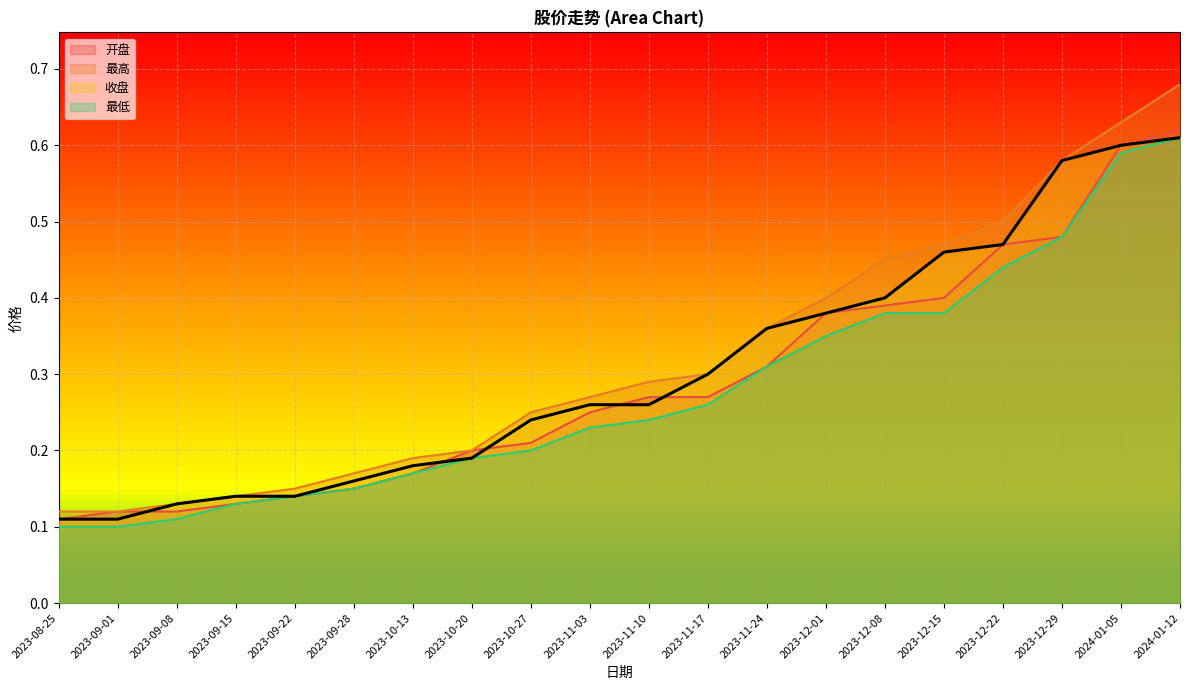

Which category has the lowest value in the 最低 series?

2023-08-25